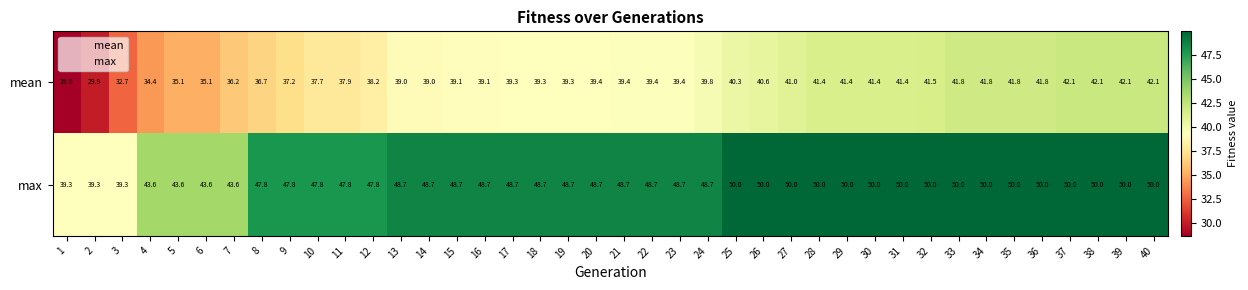

Which series has the largest total across all categories?

max